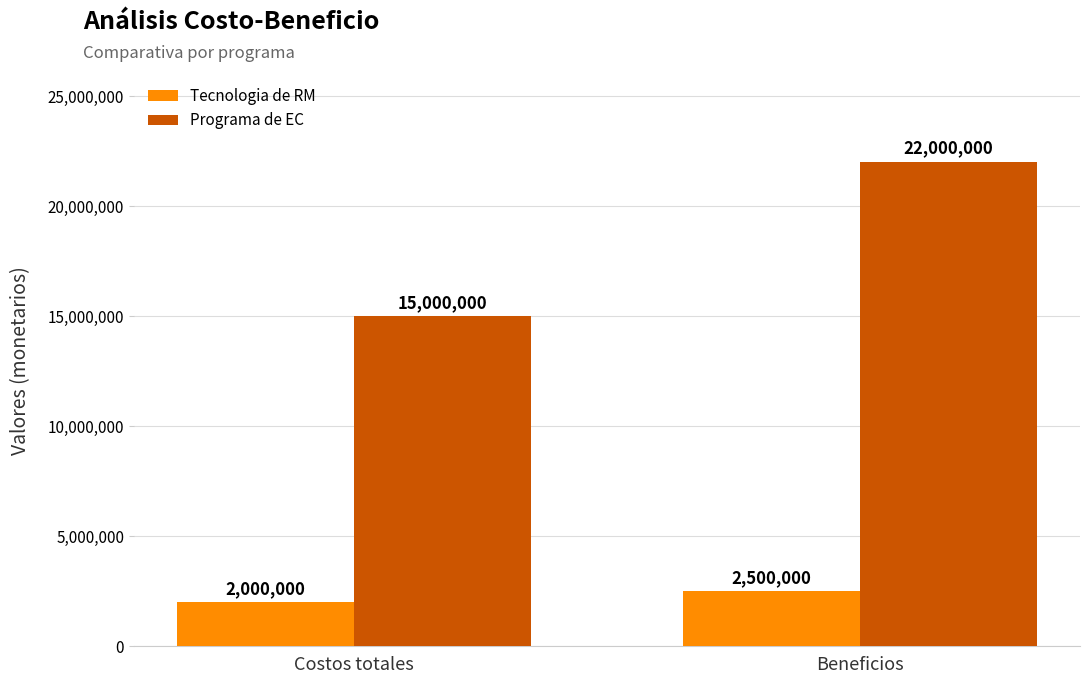

True or false: Tecnologia de RM has a value of 433808 at Costos totales.

False